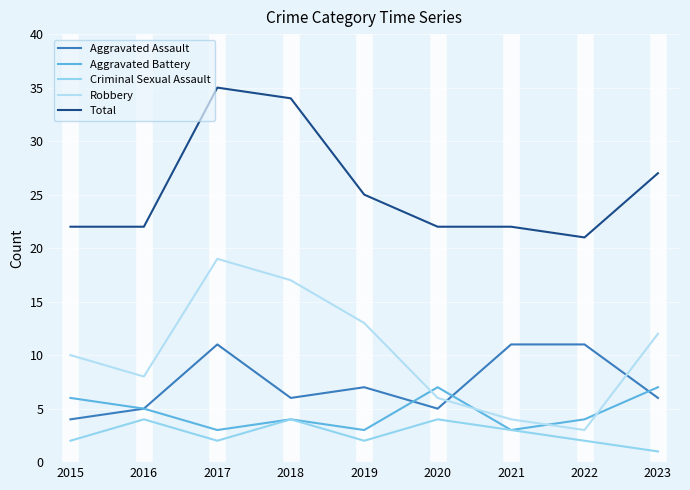

What is the smallest value displayed?

1